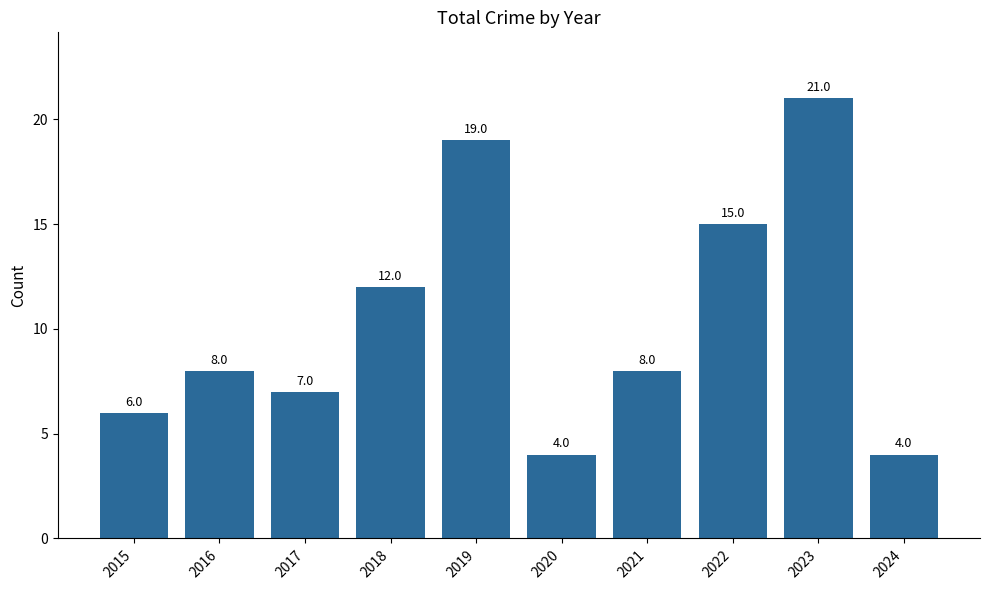

What is the value of the 8th bar from the left?

15